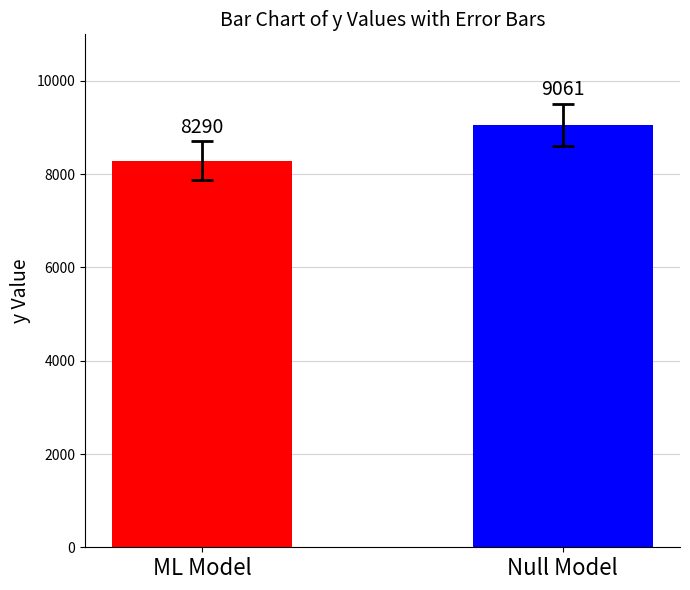

The value at Null Model is 9060.6. True or false?

True